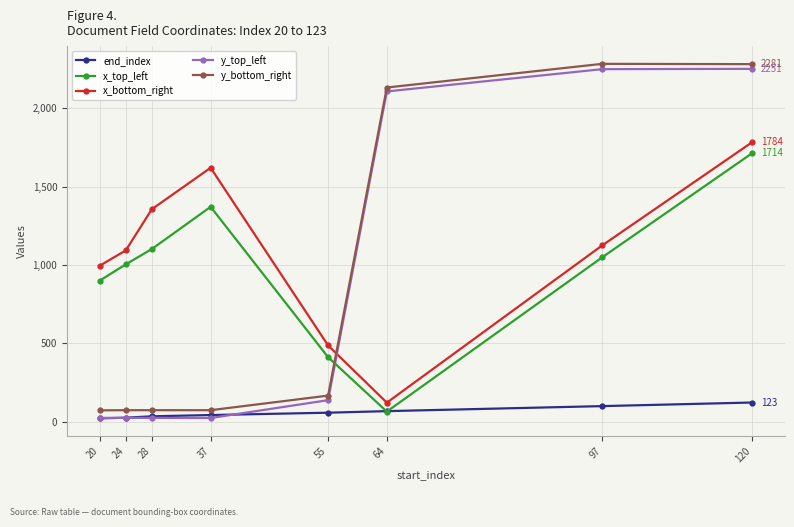

How many lines are shown in the chart?

5